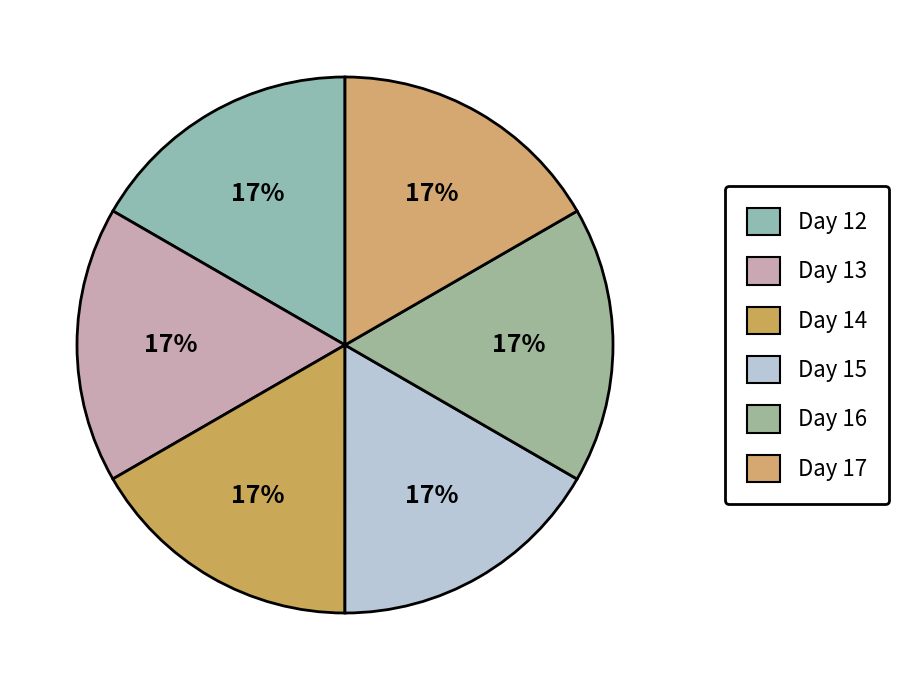

Rank the categories by value from highest to lowest.

Day 17, Day 16, Day 15, Day 14, Day 13, Day 12